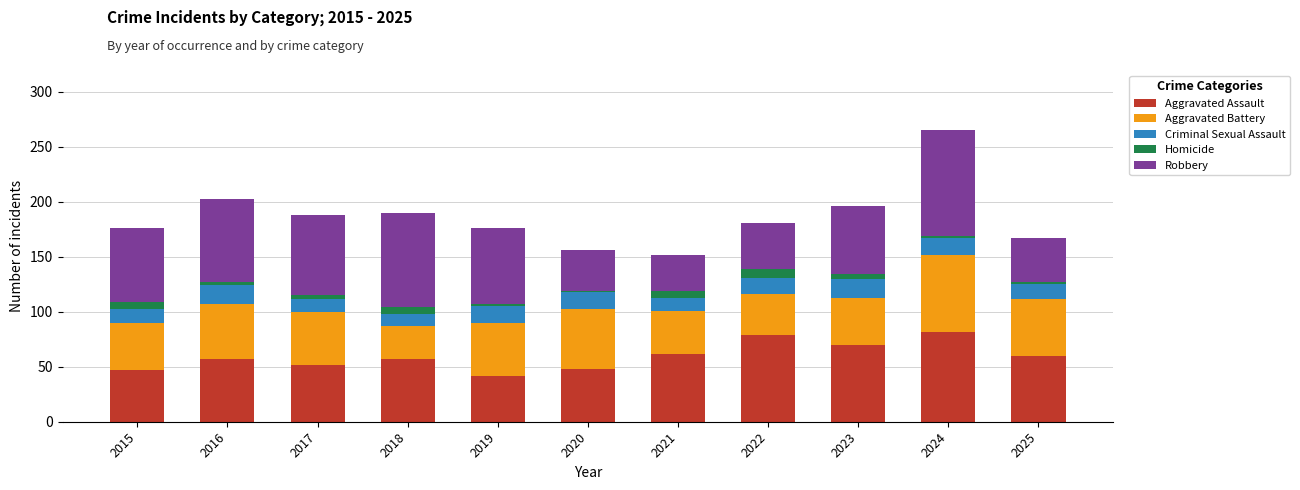

What is the difference between the maximum and minimum values in the Aggravated Assault series?

40